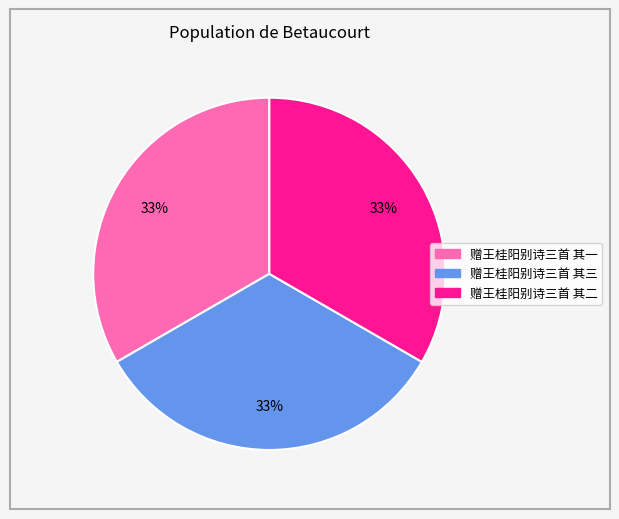

How many segments does this pie chart have?

3